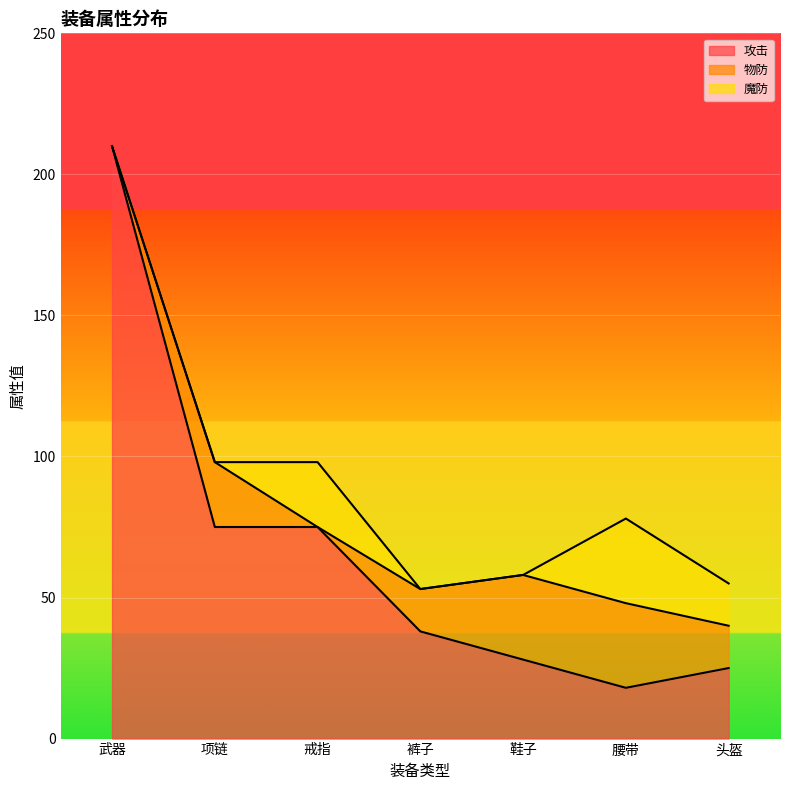

At which category does 物防 reach its first local peak?

项链